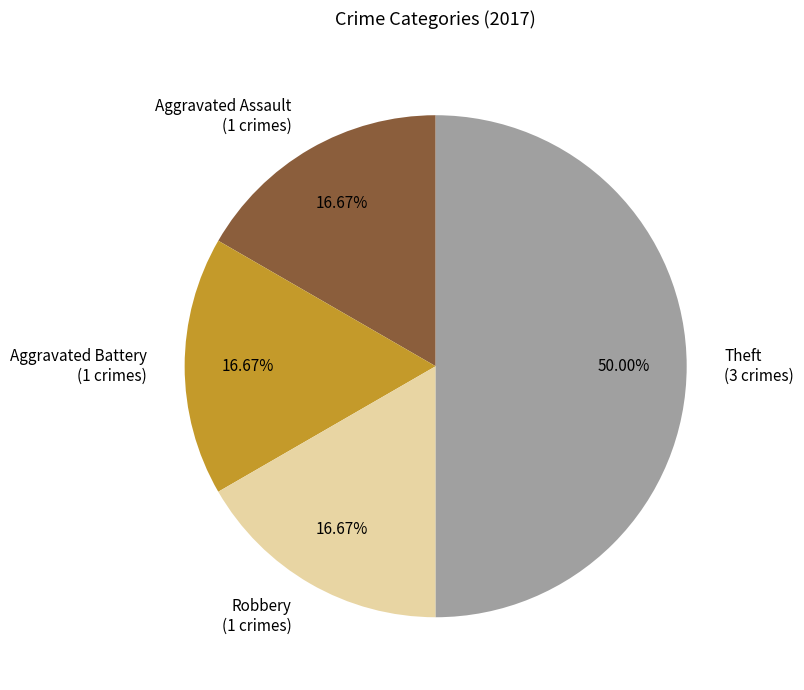

Between Aggravated Battery and Theft, which is larger?

Theft